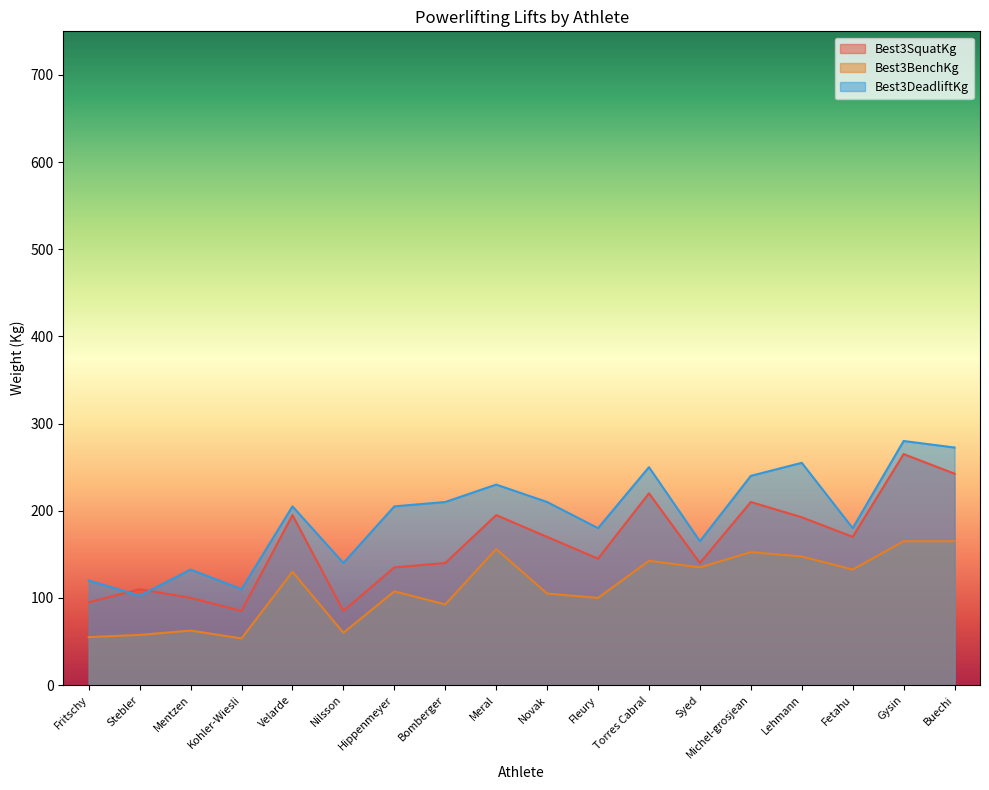

What is the label of the 8th point from the left?

Bomberger